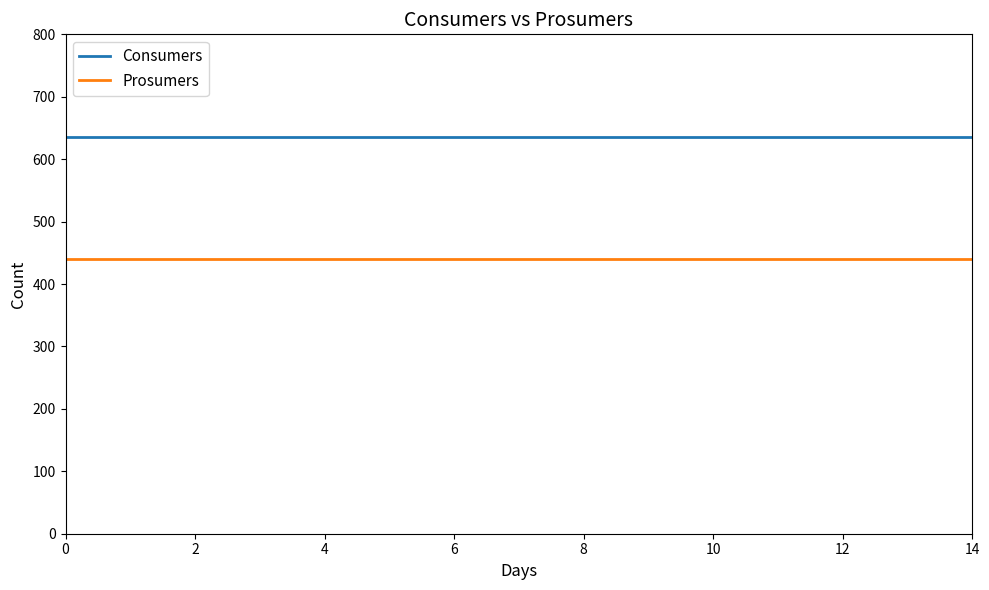

What is the highest value of the Prosumers series?

440